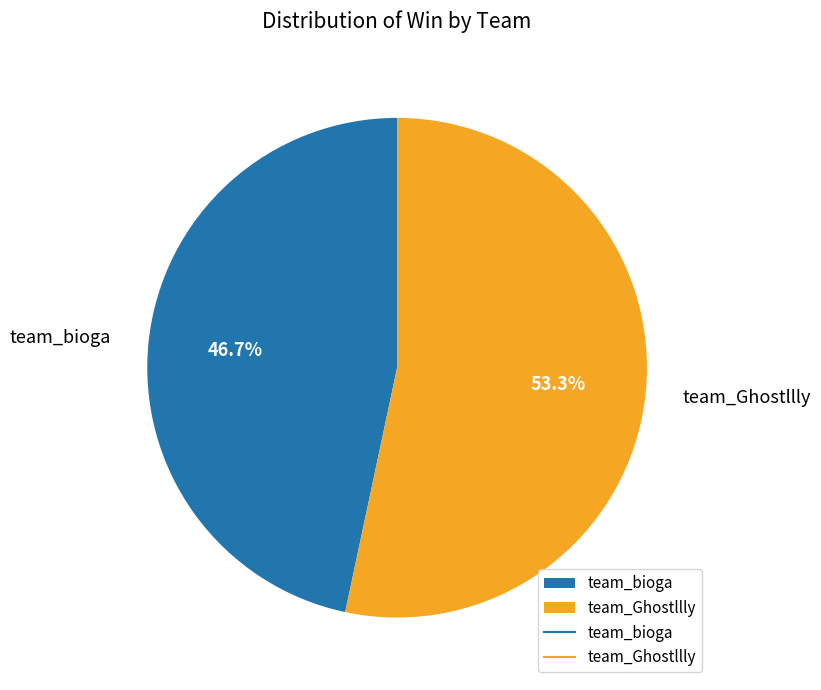

To the nearest percent, what percentage of the pie is team_Ghostllly?

53%